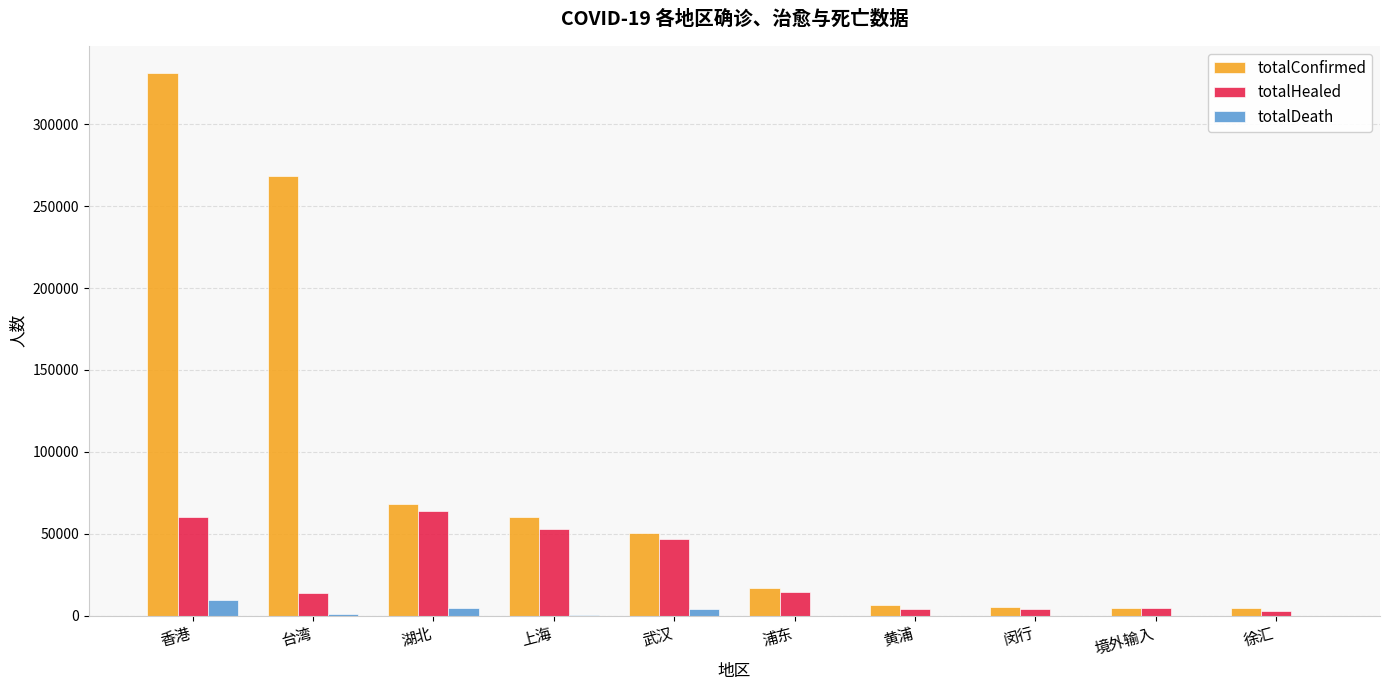

Is the value of totalDeath at 境外输入 greater than the value of totalHealed at 浦东?

No